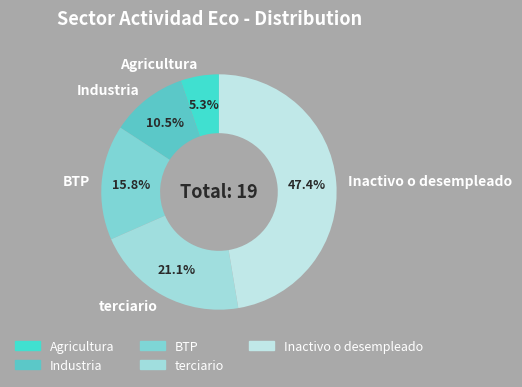

Is it true that Inactivo o desempleado is 36% of the pie?

False